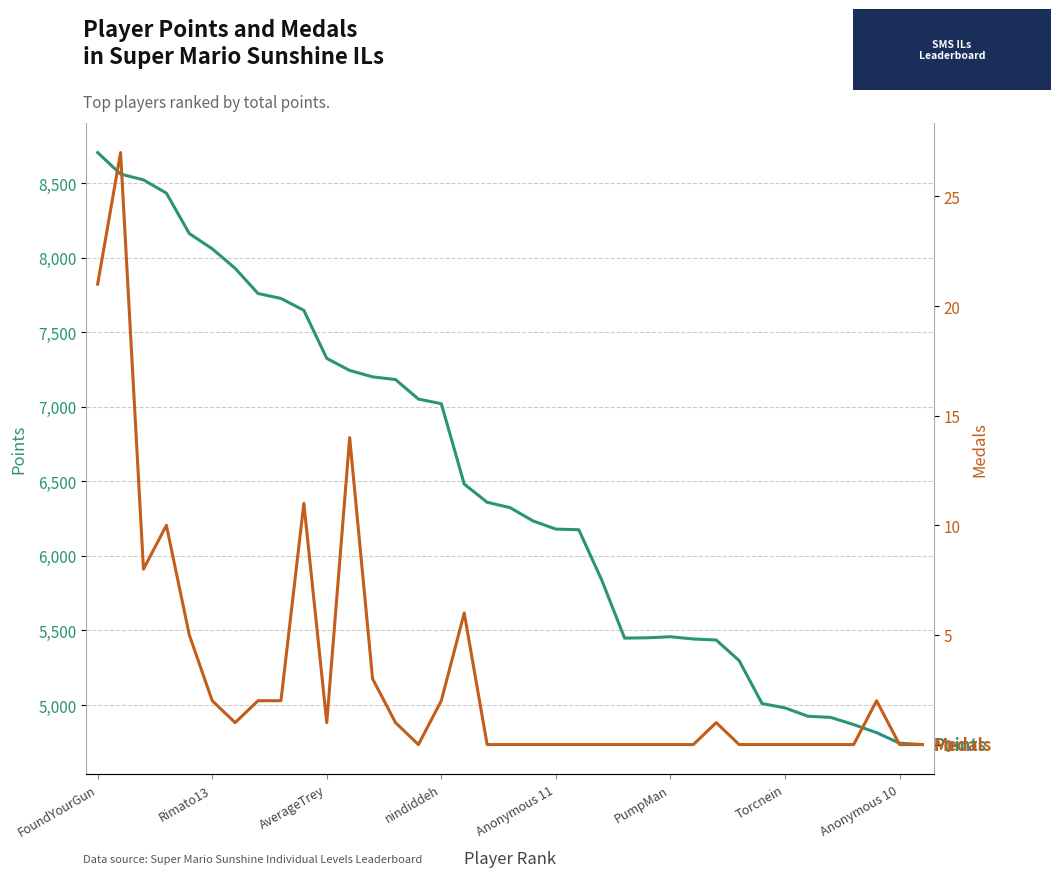

What are all the series names shown in the legend?

Points, Medals